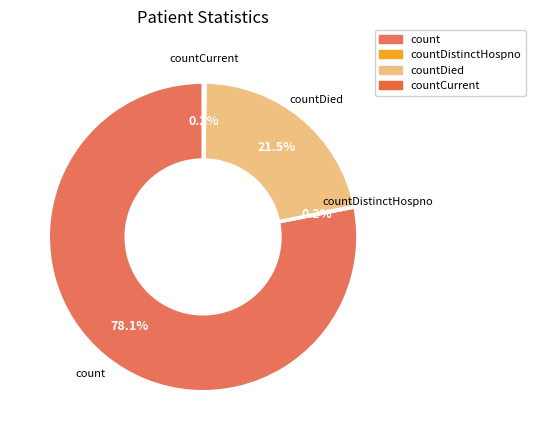

Which category accounts for the majority?

count